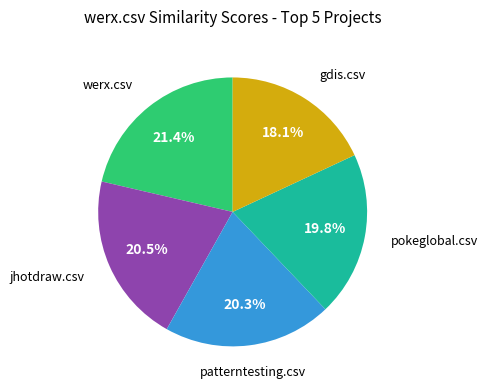

To the nearest percent, what is the average slice percentage?

20%